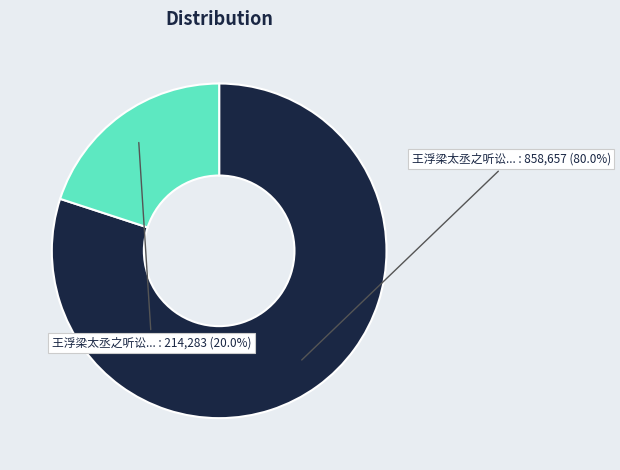

What is the largest slice in the pie chart?

王浮梁太丞之听讼轩有水禽三巢于竹林之上恬而自得邑人作诗以美之因次元韵